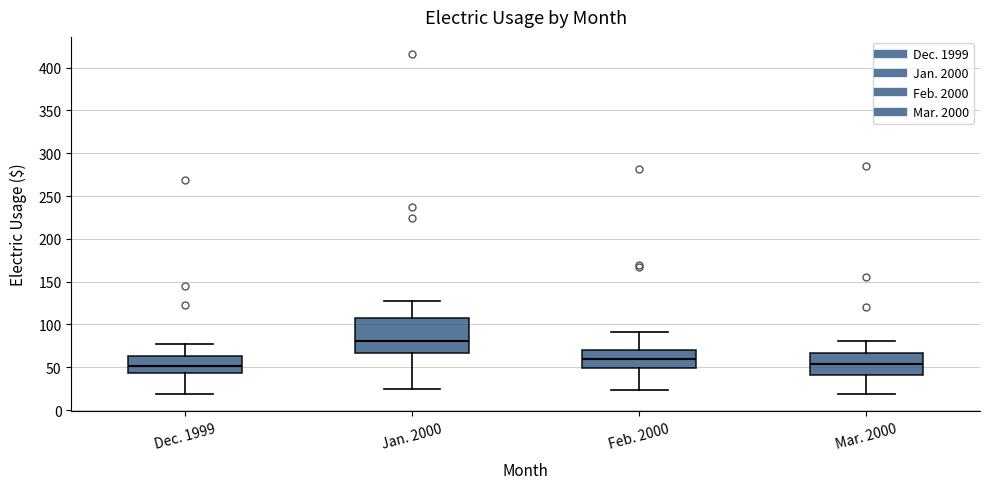

Reading left to right, transcribe this box plot: for each box, give where its median line is, the range the box spans, and where its two whiskers end, as read against the y-axis. The values are not printed on the chart, so give them approximately, as read against the axis.

Dec. 1999: median 50, box 45 to 65, whiskers 20 to 80
Jan. 2000: median 80, box 65 to 105, whiskers 25 to 125
Feb. 2000: median 60, box 50 to 70, whiskers 25 to 90
Mar. 2000: median 55, box 40 to 65, whiskers 20 to 80